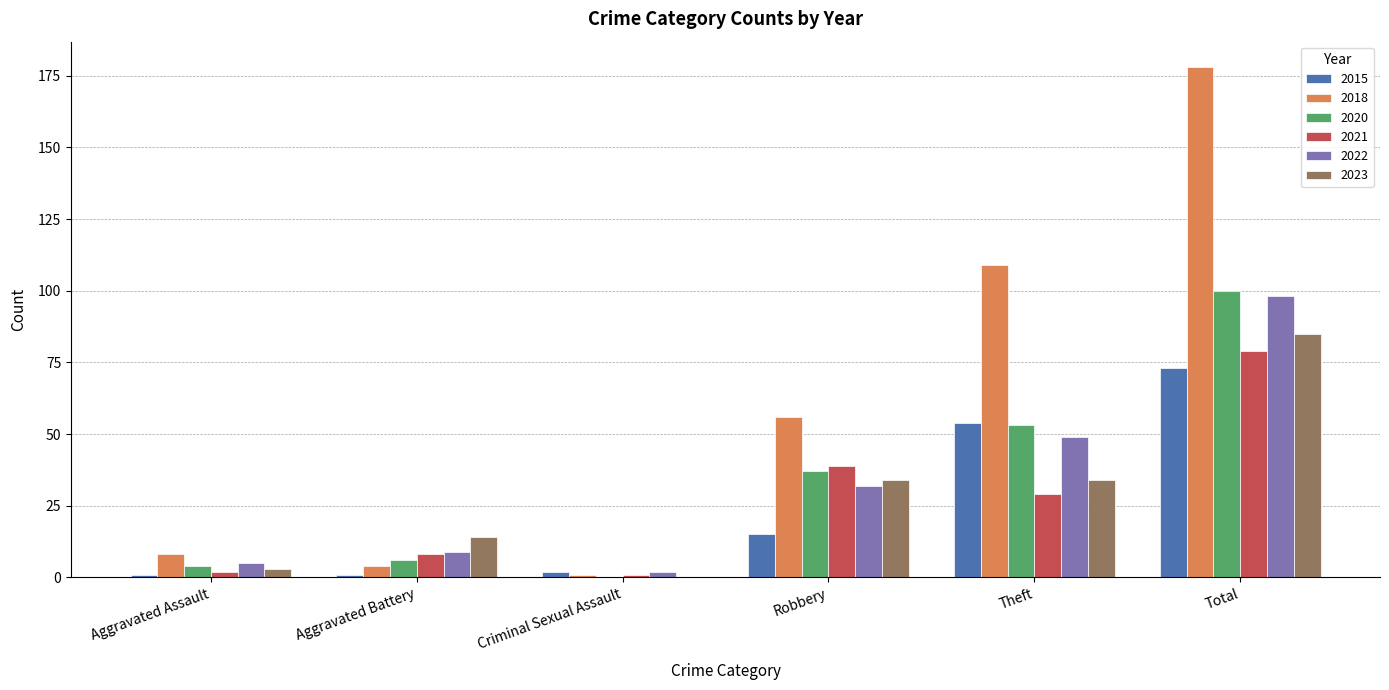

The 2015 series shows 24 at Robbery. True or false?

False